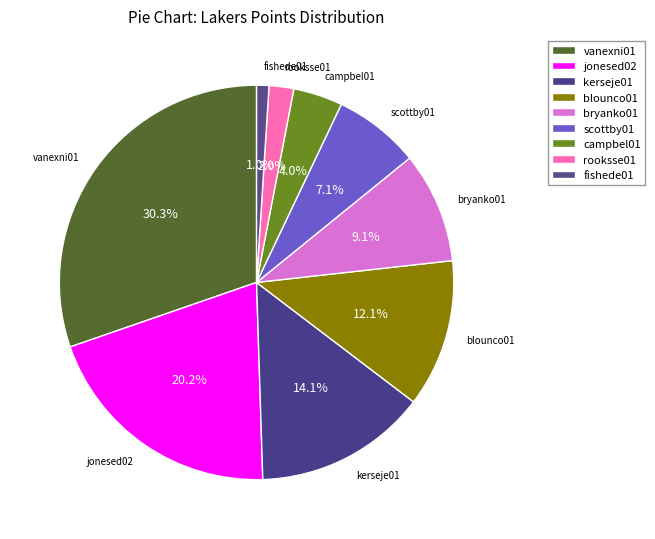

How much of the chart is everything except campbel01?

96.0%